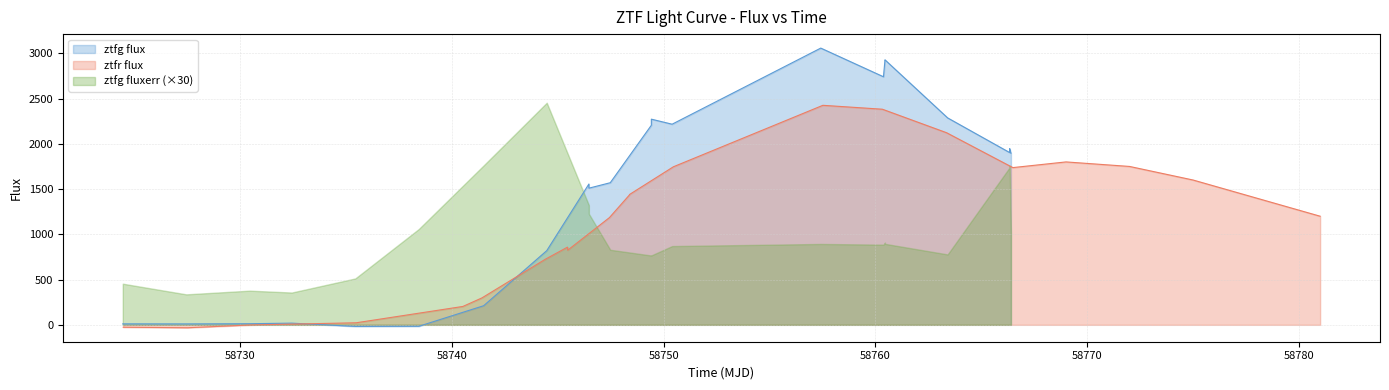

Does the chart have visible grid lines?

Yes